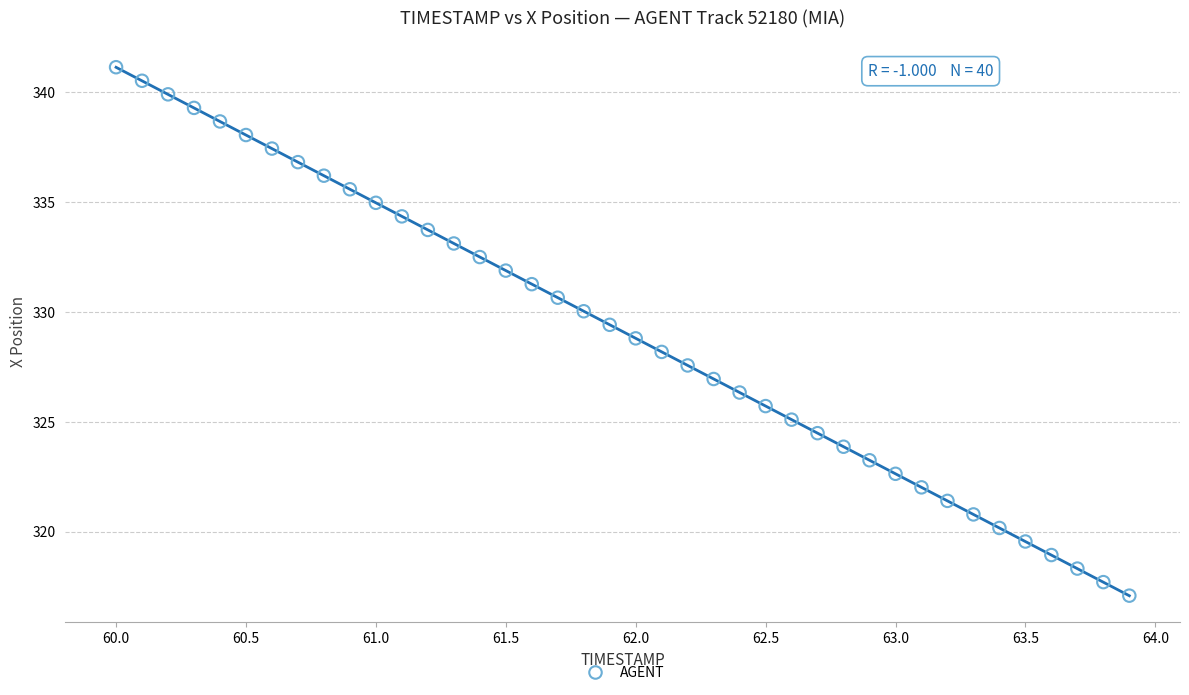

What is the range of X values (max minus min)?

3.9